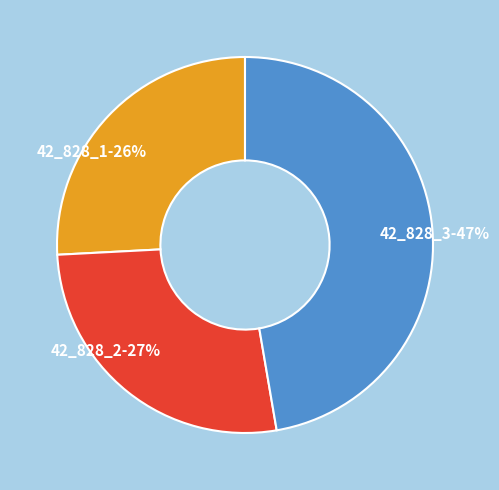

Does 42_828_2 account for over 50% of the chart?

No